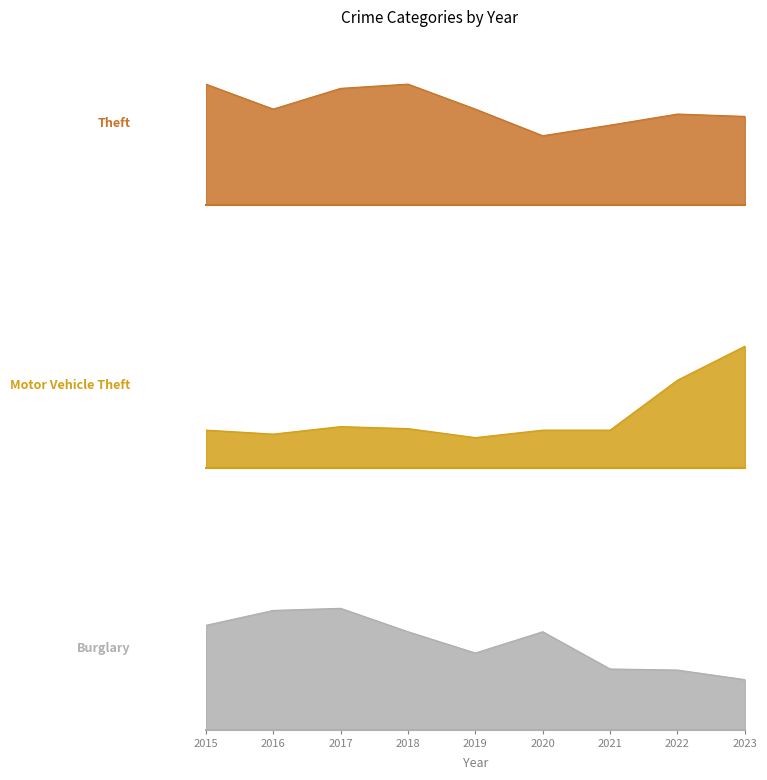

Which category has the highest value across all series?

2015